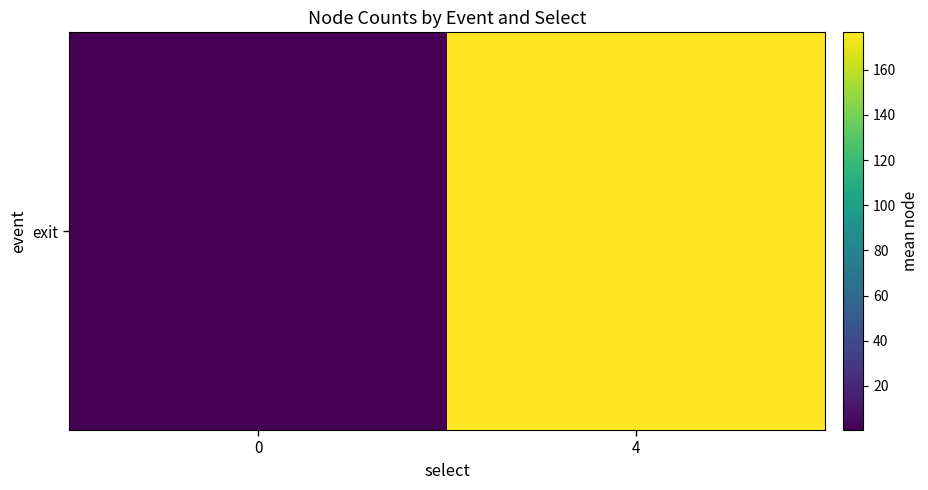

Rank the categories by value from highest to lowest.

4, 0